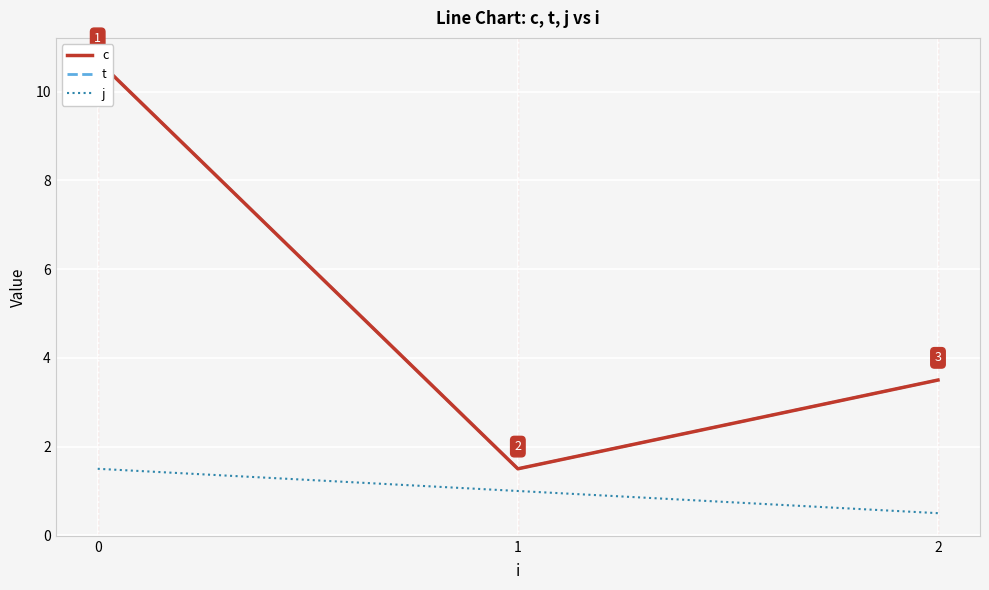

What is the minimum value shown in the chart?

0.5